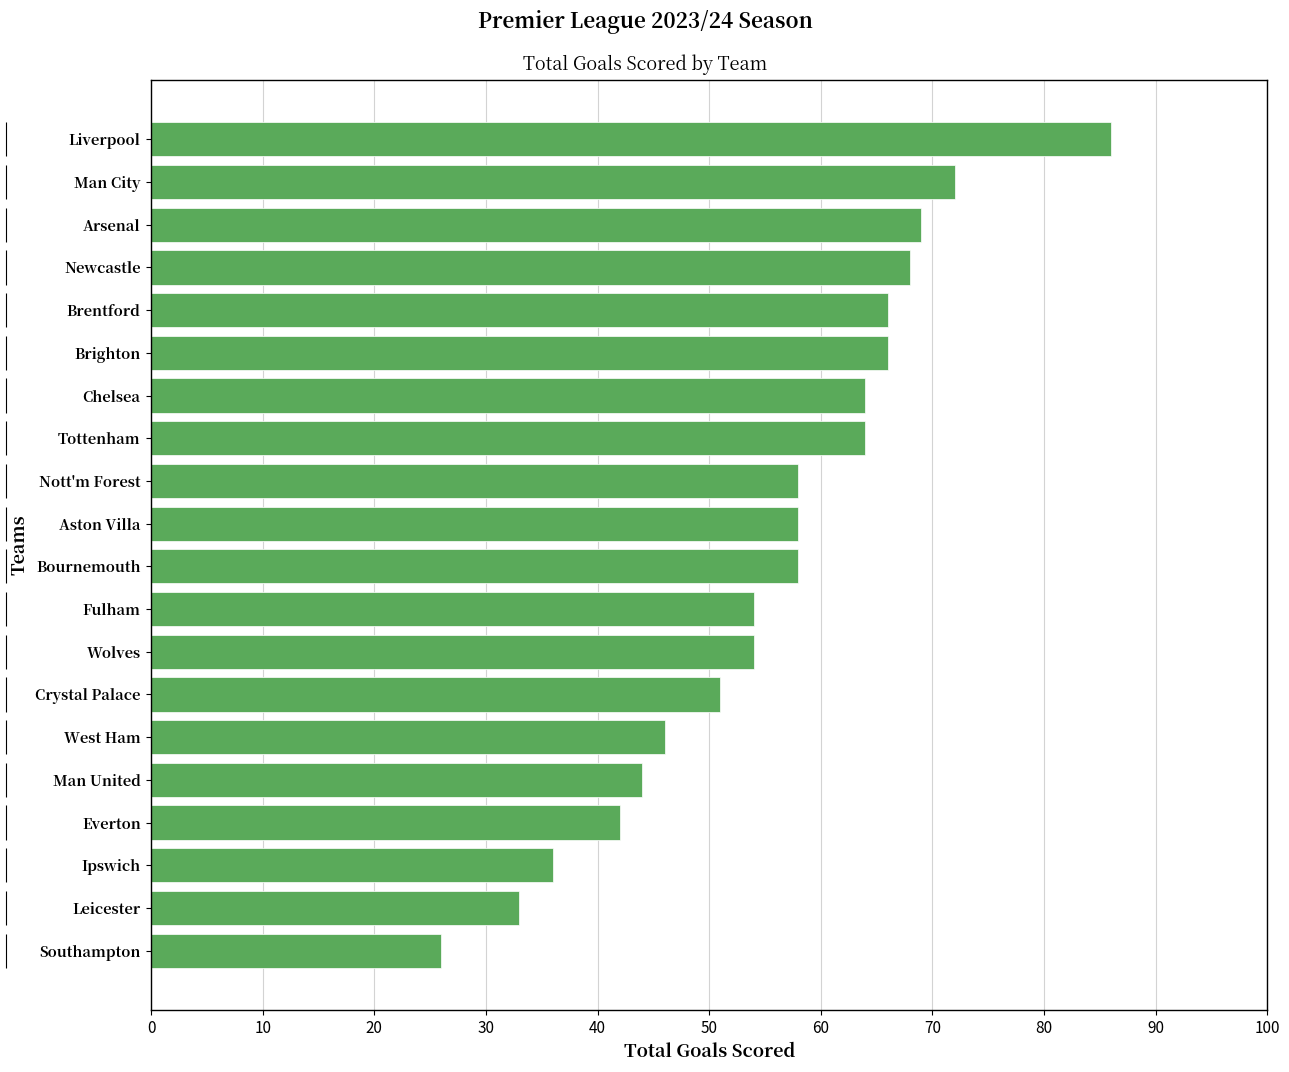

What is the difference between the maximum and second lowest values?

53